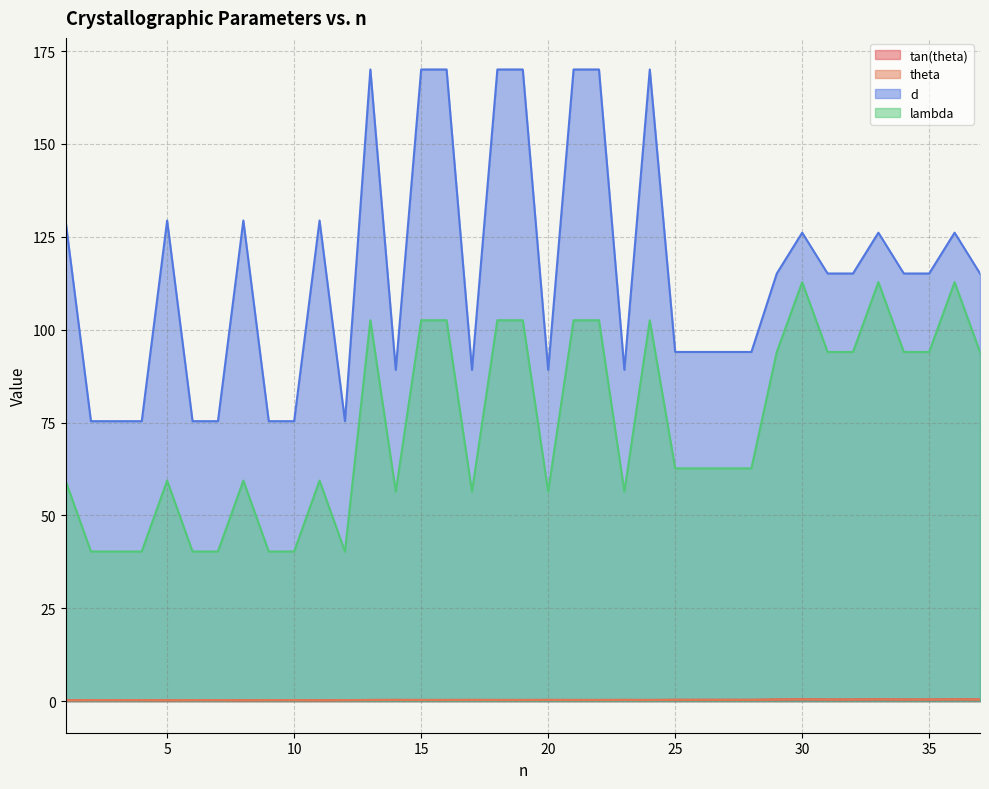

What is the minimum value for lambda?

40.3